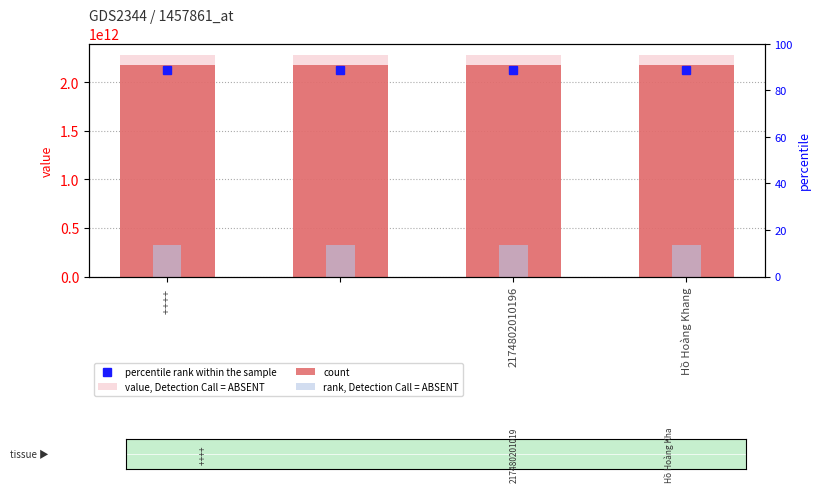

Which series has the largest range (max minus min)?

value, Detection Call = ABSENT